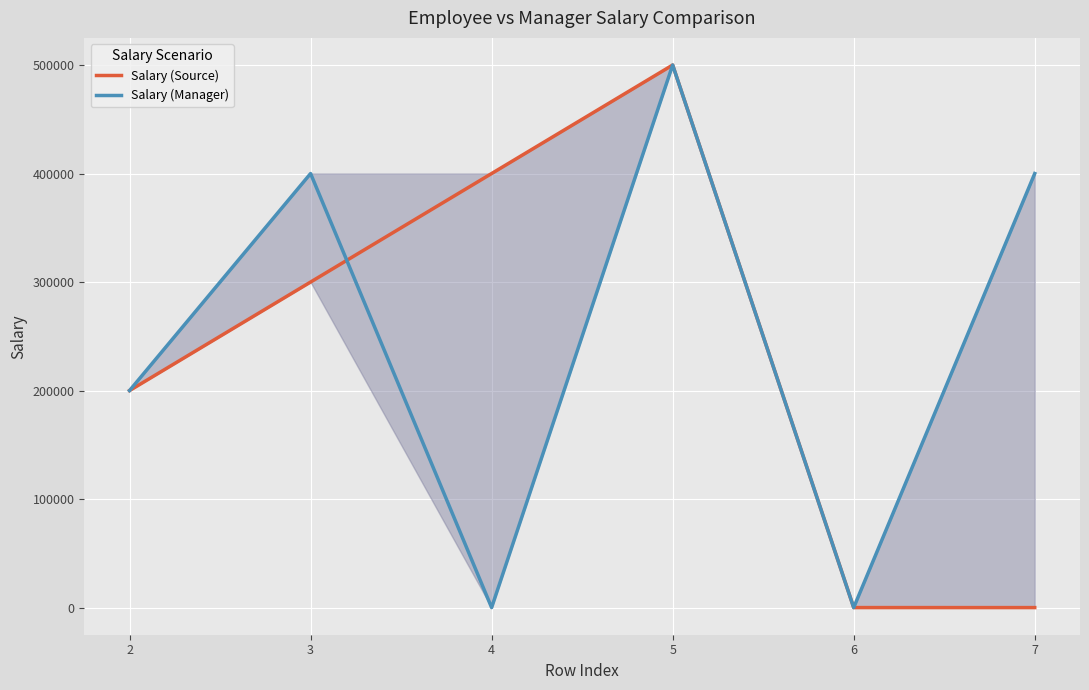

What is the difference between the second highest and second lowest values in the Salary (Source) series?

399988